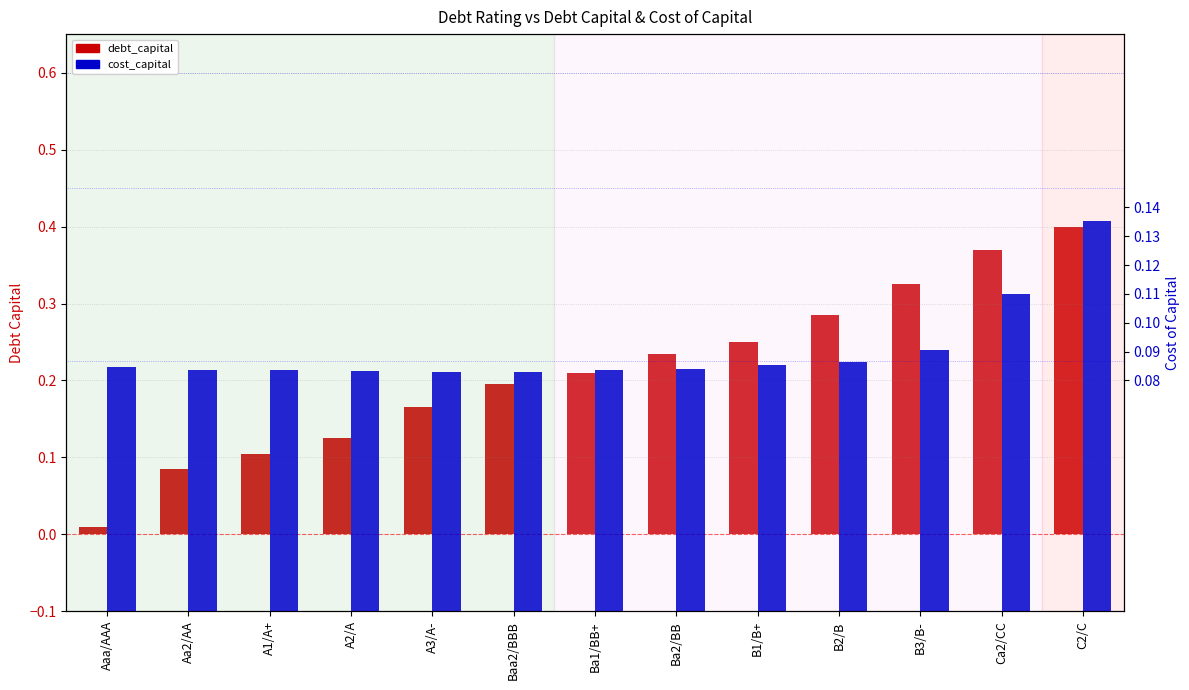

Reading left to right, list all the values displayed in this chart.

debt_capital: Aaa/AAA=0.0	Aa2/AA=0.1	A1/A+=0.1	A2/A=0.1	A3/A-=0.2	Baa2/BBB=0.2	Ba1/BB+=0.2	Ba2/BB=0.2	B1/B+=0.2	B2/B=0.3	B3/B-=0.3	Ca2/CC=0.4	C2/C=0.4
cost_capital: Aaa/AAA=0.1	Aa2/AA=0.1	A1/A+=0.1	A2/A=0.1	A3/A-=0.1	Baa2/BBB=0.1	Ba1/BB+=0.1	Ba2/BB=0.1	B1/B+=0.1	B2/B=0.1	B3/B-=0.1	Ca2/CC=0.1	C2/C=0.1